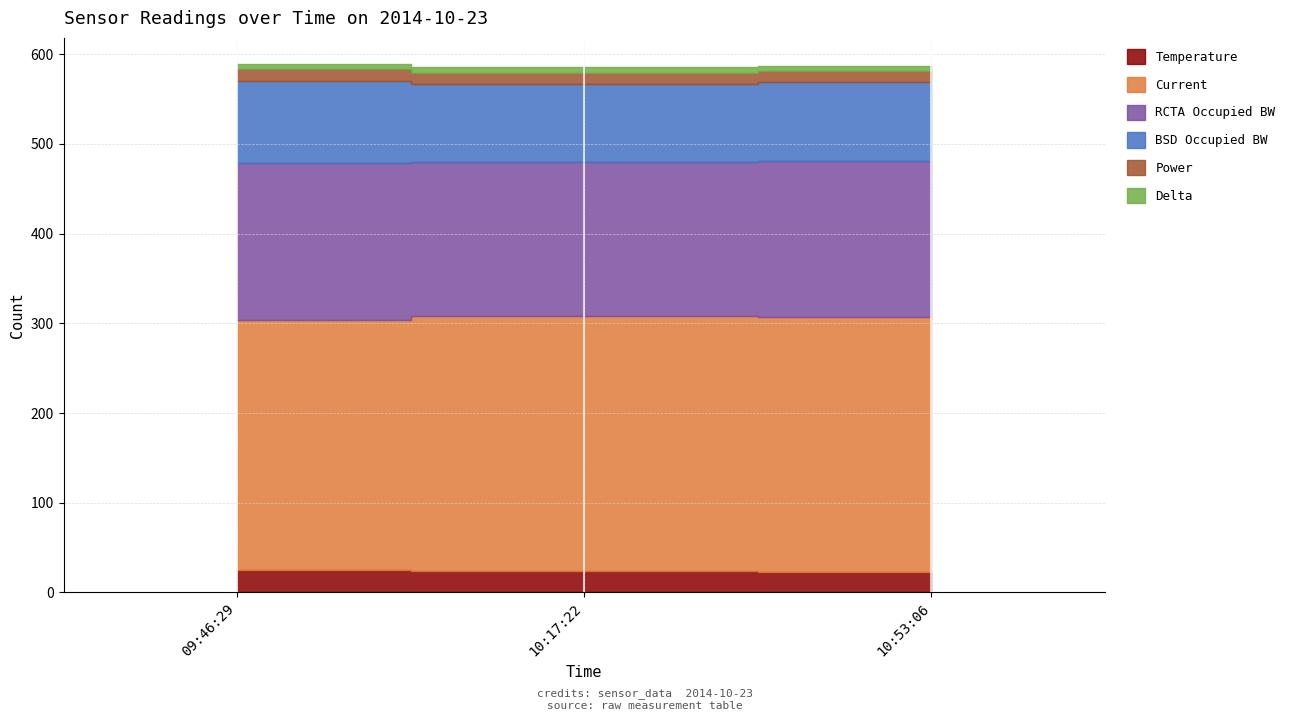

Which has a higher value, 10:17:22 or 09:46:29?

09:46:29